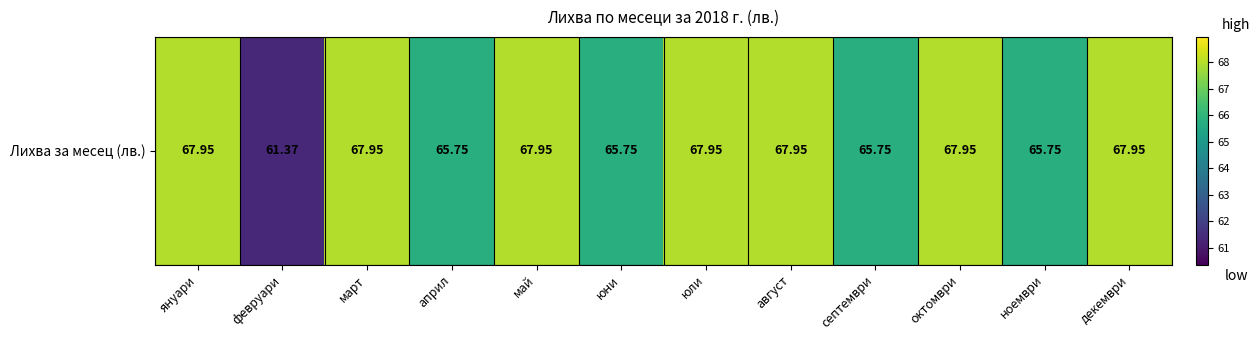

What is the approximate value at април?

65.8